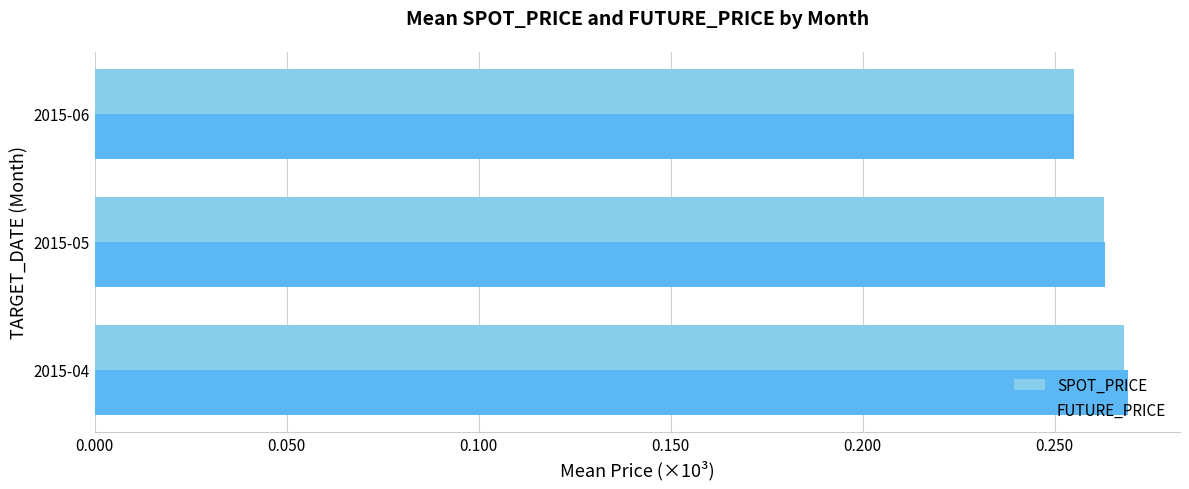

Where is FUTURE_PRICE nearest to the value 0?

2015-06